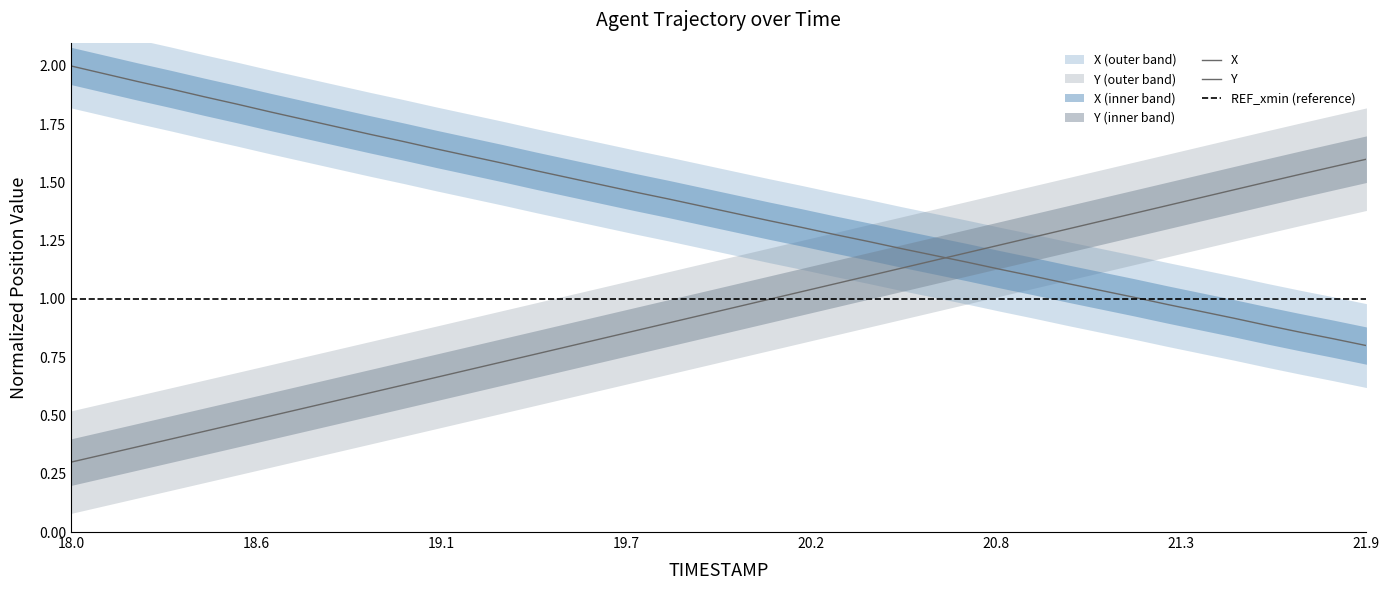

What is the average value of the Y series?

0.9